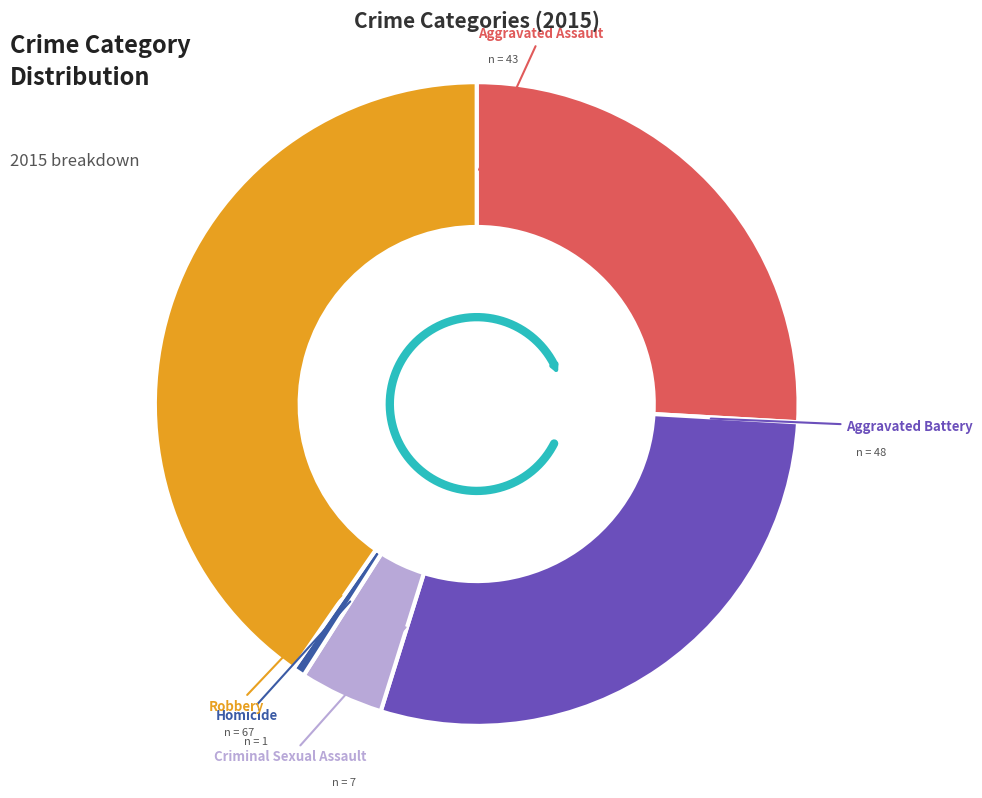

Does any single category account for the majority?

No